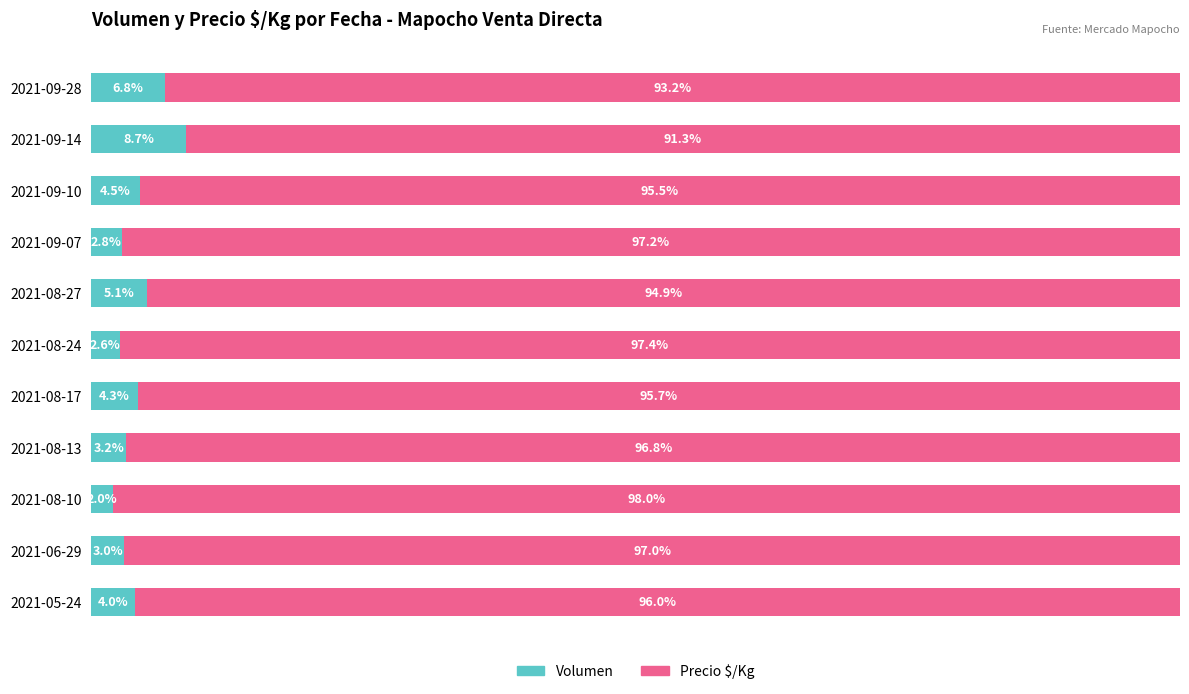

Which category has the lowest value in the Volumen series?

2021-08-10